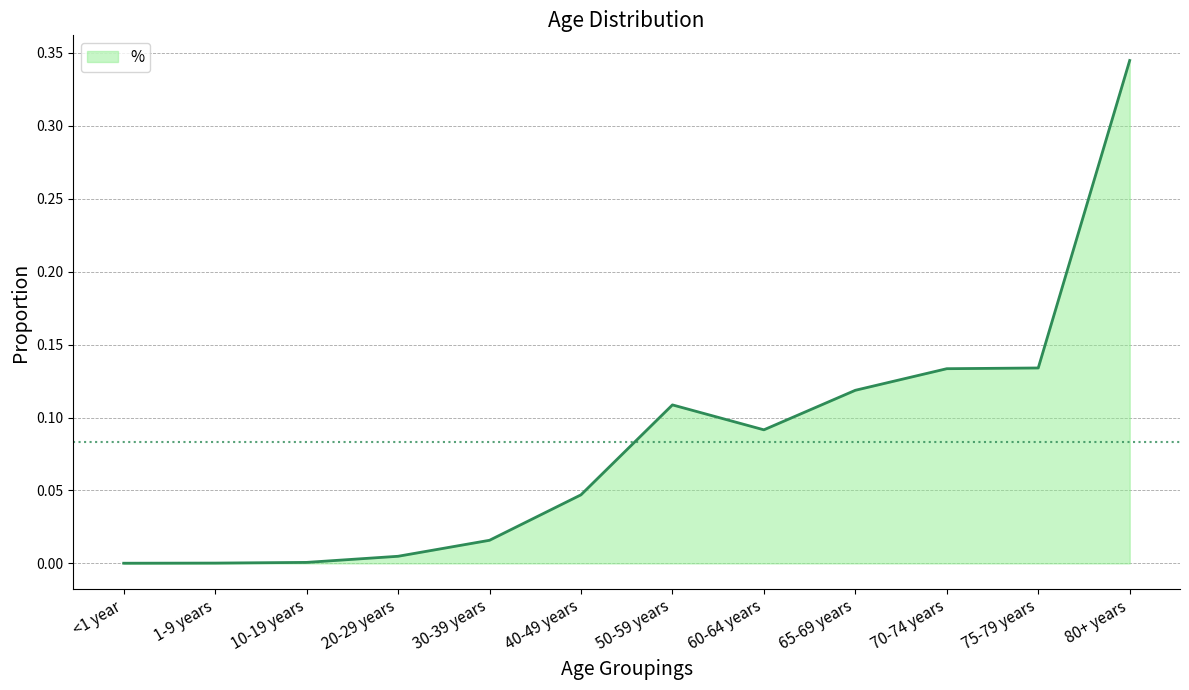

At which category does the chart reach its peak across all series?

80+ years